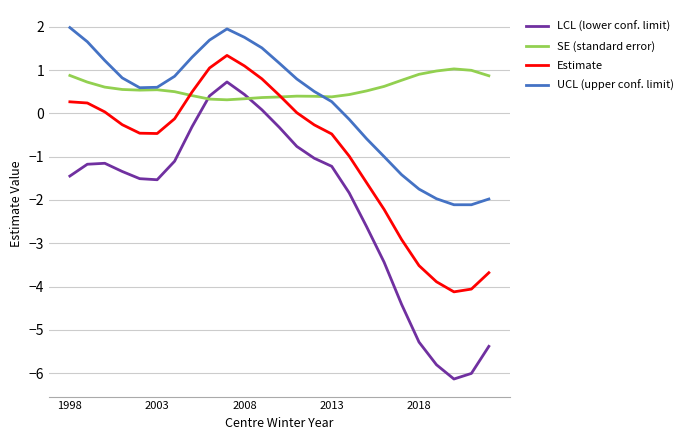

True or false: UCL (upper conf. limit) and LCL (lower conf. limit) intersect in this chart.

False